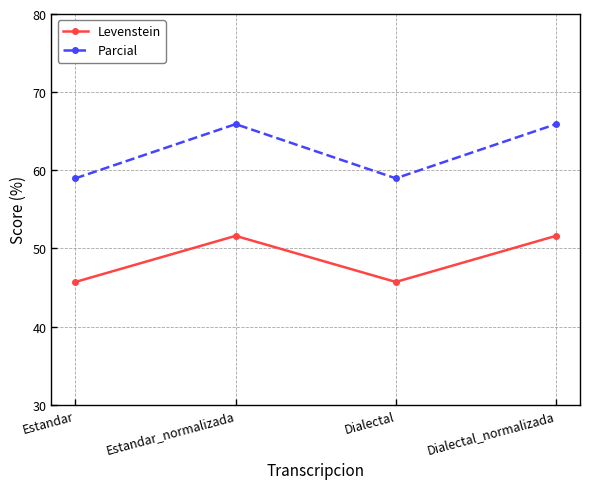

True or false: Parcial and Levenstein cross at least once.

False